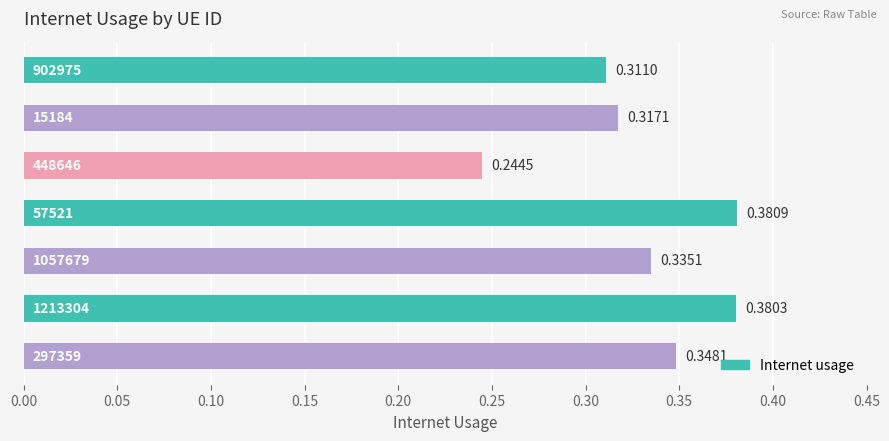

List the labels in order of value, largest first.

57521, 1213304, 297359, 1057679, 15184, 902975, 448646